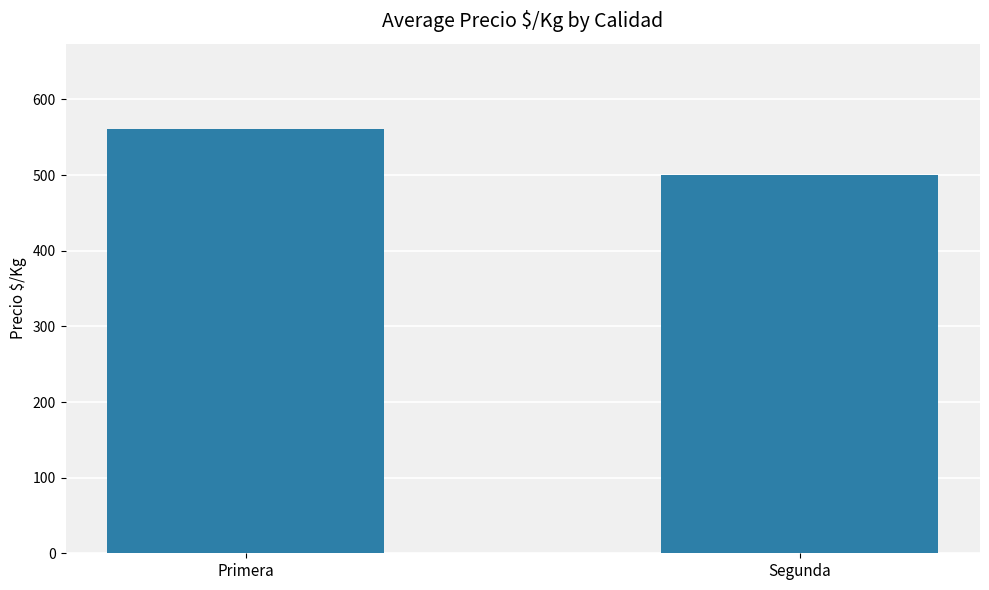

What is the label of the 1st bar from the left?

Primera